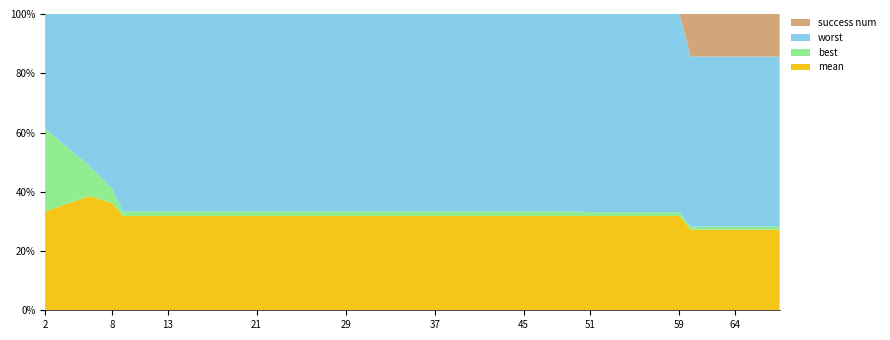

Reading left to right, transcribe all the data shown in this chart.

evals: 2.0	6.0	8.0	9.0	13.0	17.0	21.0	25.0	29.0	33.0	37.0	41.0	45.0	49.0	51.0	55.0	59.0	60.0	64.0	68.0
mean: 3.3	3.0	2.5	1.9	1.9	1.9	1.9	1.9	1.9	1.9	1.9	1.9	1.9	1.9	1.9	1.9	1.9	1.9	1.9	1.9
best: 2.7	0.8	0.3	0.1	0.1	0.1	0.1	0.1	0.1	0.1	0.1	0.1	0.1	0.1	0.1	0.1	0.1	0.1	0.1	0.1
worst: 3.8	4.0	4.0	4.0	4.0	4.0	4.0	4.0	4.0	4.0	4.0	4.0	4.0	4.0	4.0	4.0	4.0	4.0	4.0	4.0
success_num: 0.0	0.0	0.0	0.0	0.0	0.0	0.0	0.0	0.0	0.0	0.0	0.0	0.0	0.0	0.0	0.0	0.0	1.0	1.0	1.0